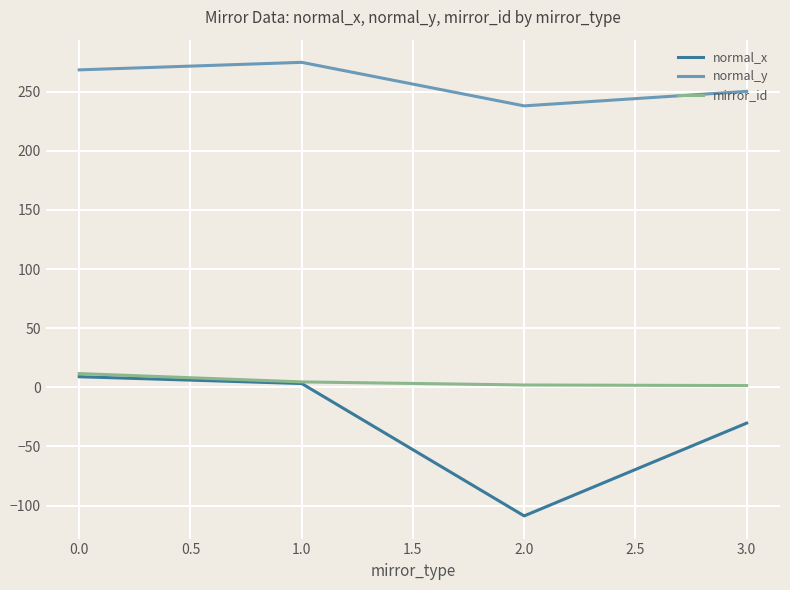

Is the value of normal_y at 2.0 greater than the value of normal_x at 0.0?

Yes